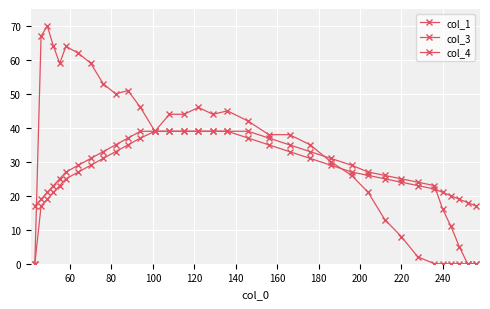

How many lines are shown in the chart?

3